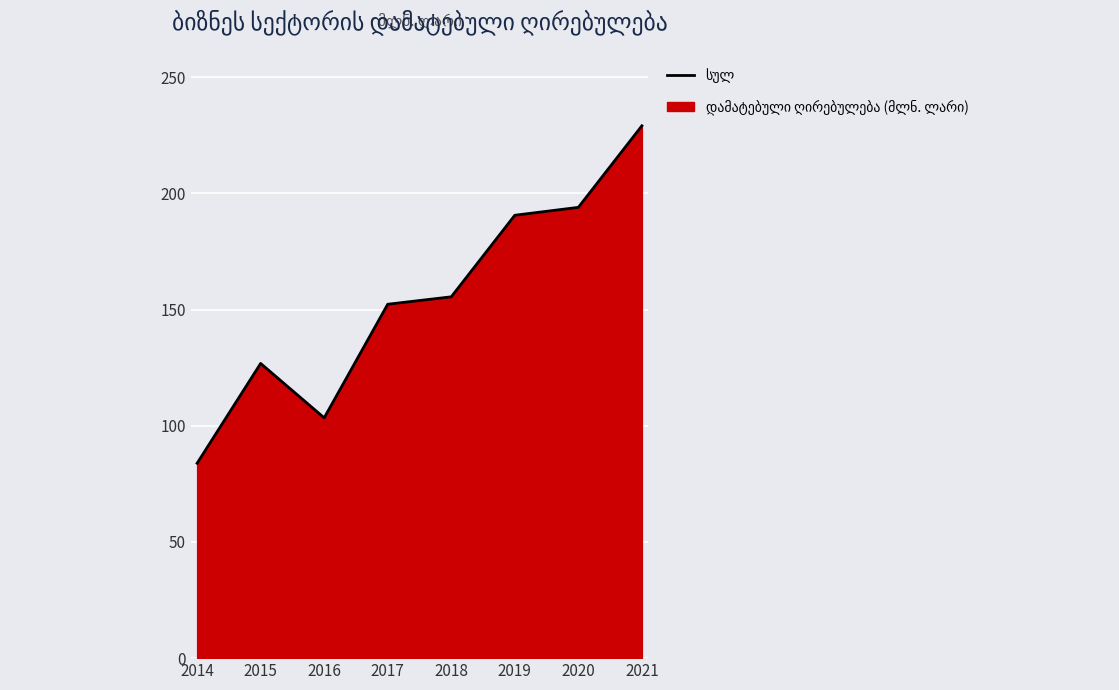

True or false: there are more than 2 points higher than both neighbors.

False